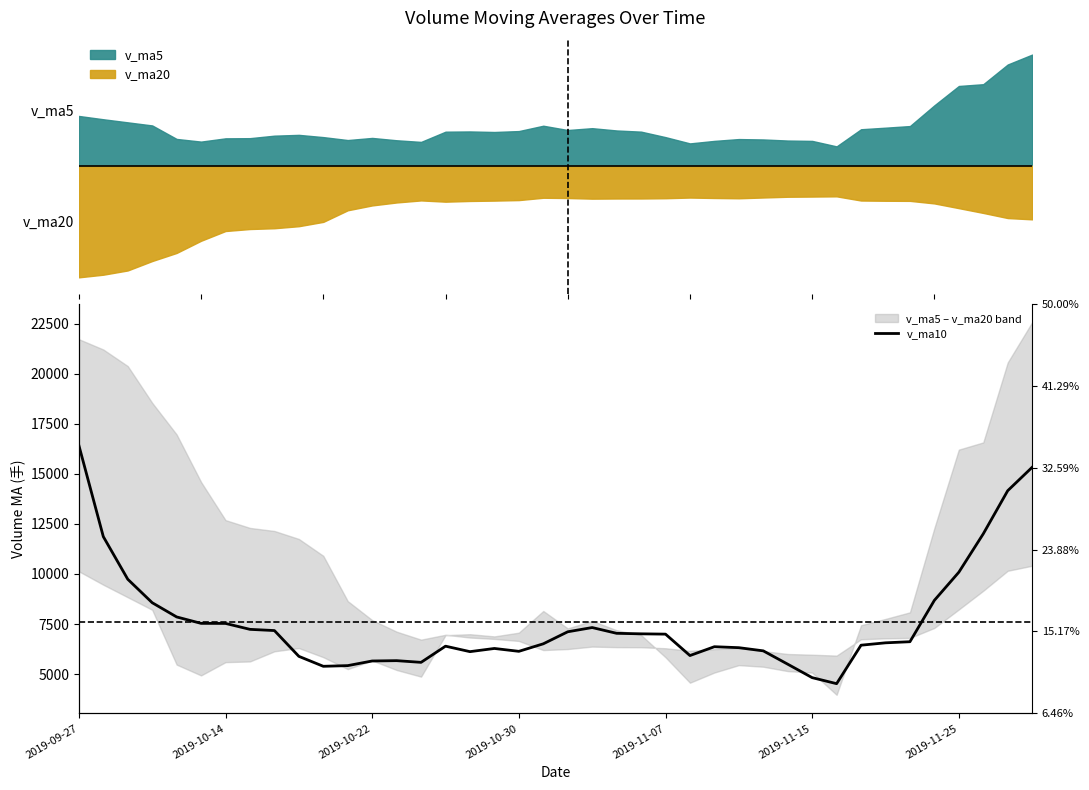

True or false: there are more than 1 points higher than both neighbors.

True